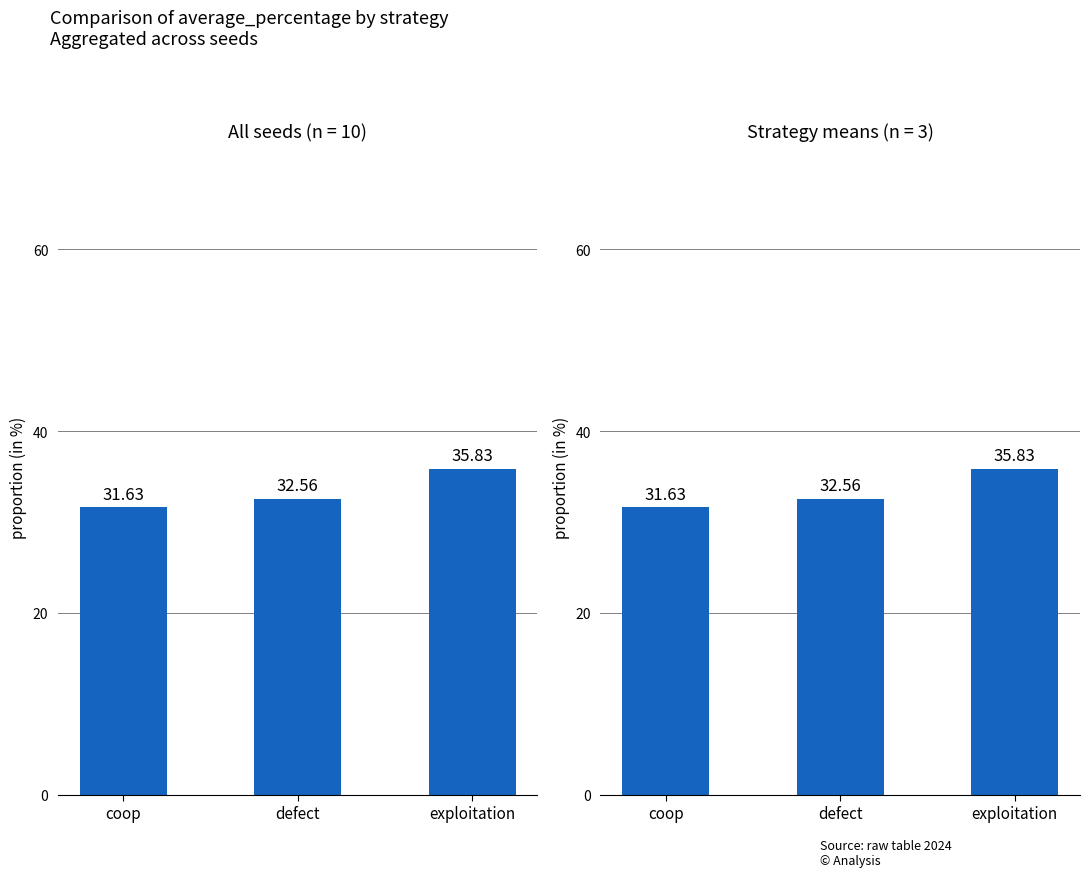

What position from the right is coop?

3